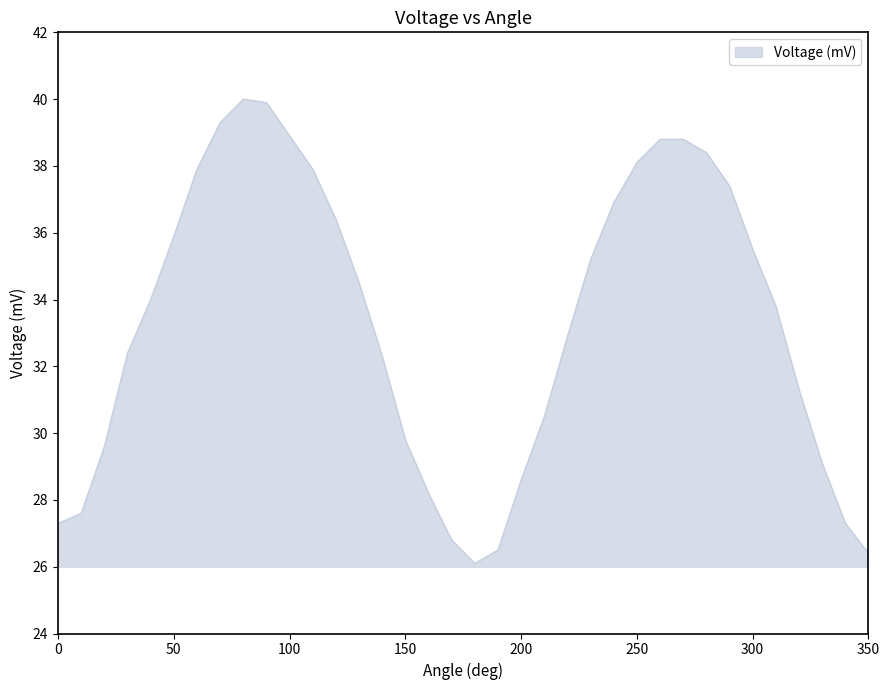

True or false: there are more than 2 points higher than both neighbors.

False